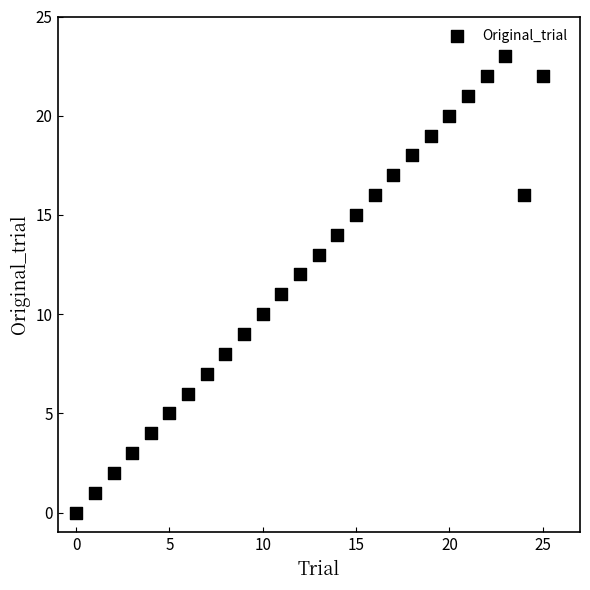

What is the range of Y values (max minus min)?

23